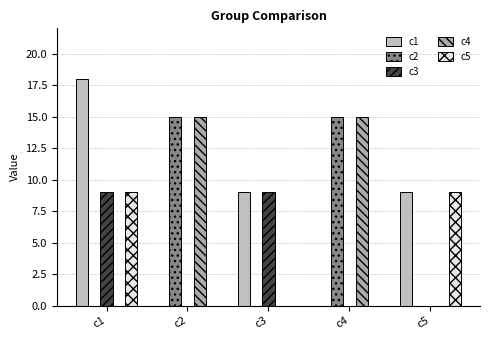

Reading left to right, transcribe all the data shown in this chart.

c1: c1=18	c2=0	c3=9	c4=0	c5=9
c2: c1=0	c2=15	c3=0	c4=15	c5=0
c3: c1=9	c2=0	c3=9	c4=0	c5=0
c4: c1=0	c2=15	c3=0	c4=15	c5=0
c5: c1=9	c2=0	c3=0	c4=0	c5=9